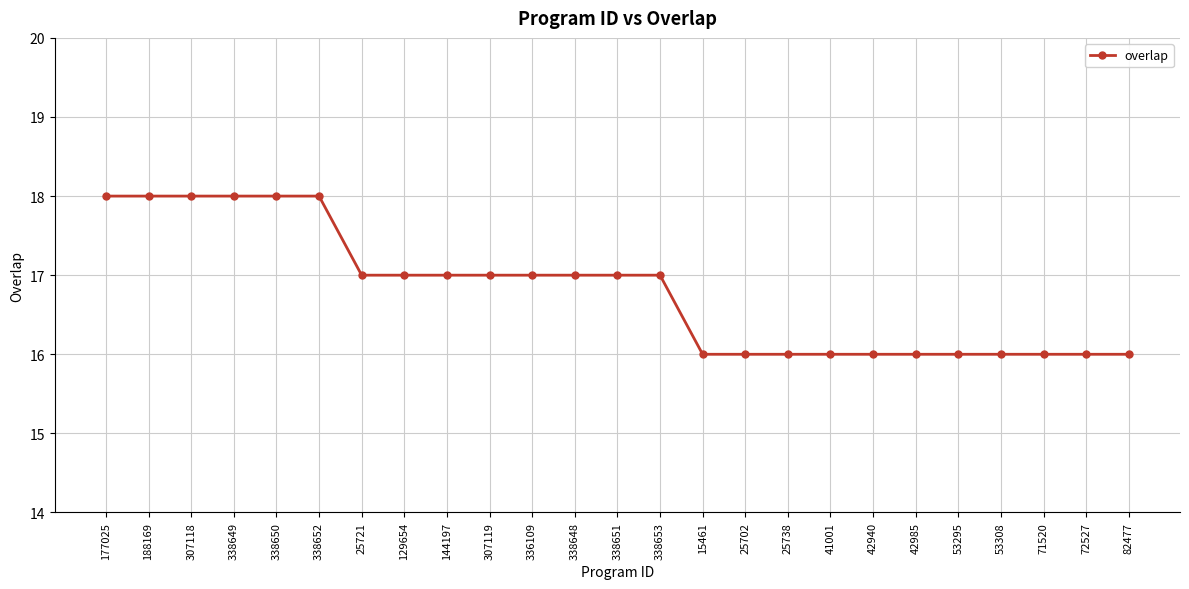

True or false: the data shows 8 at 338648.

False